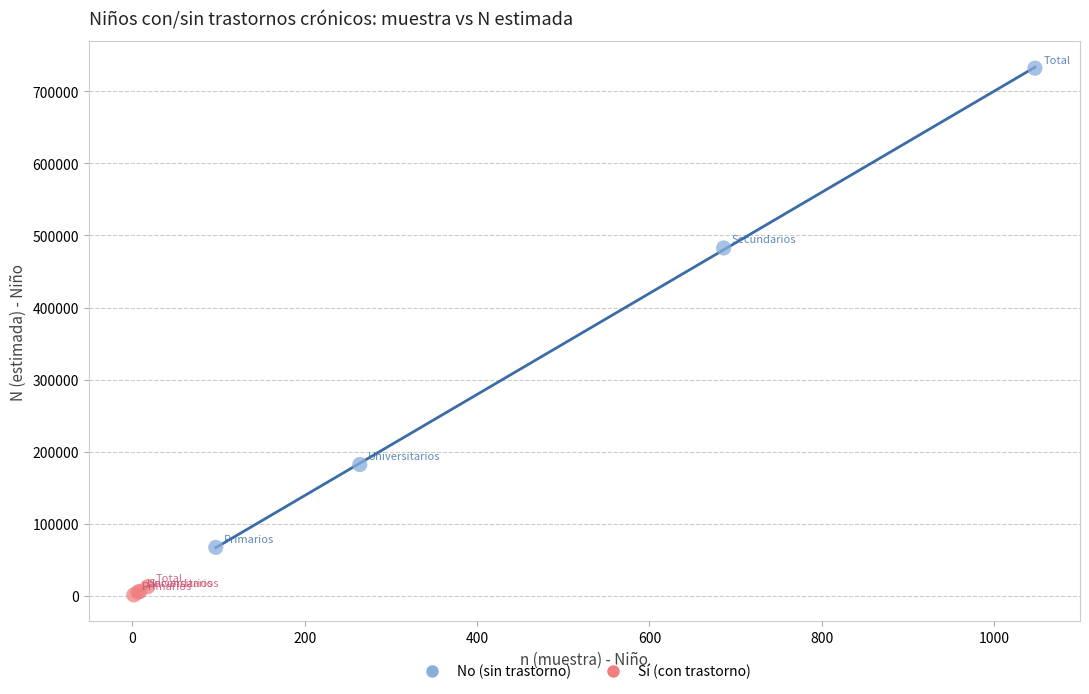

Which series reaches the maximum Y coordinate?

No (sin trastorno)